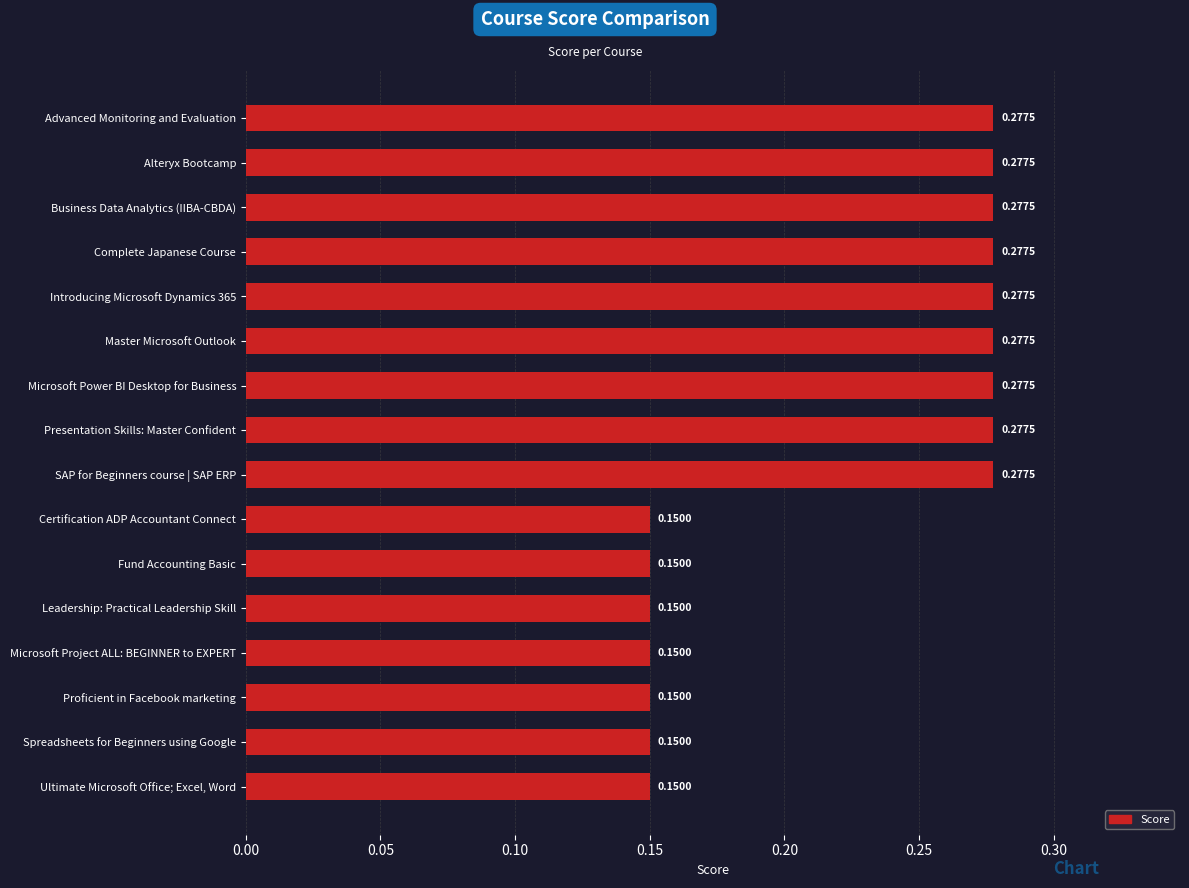

What is the label of the 3rd bar from the bottom?

Proficient in Facebook marketing